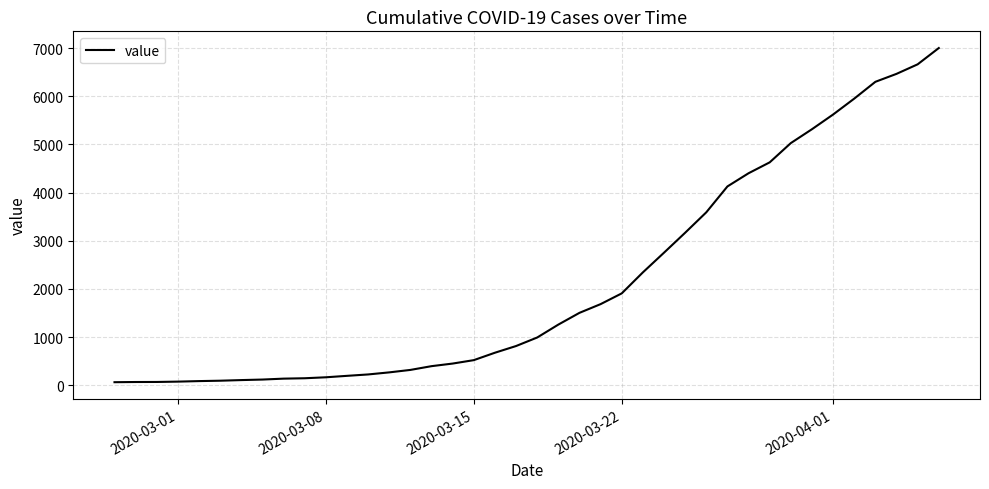

What is the maximum value shown in the chart?

7001